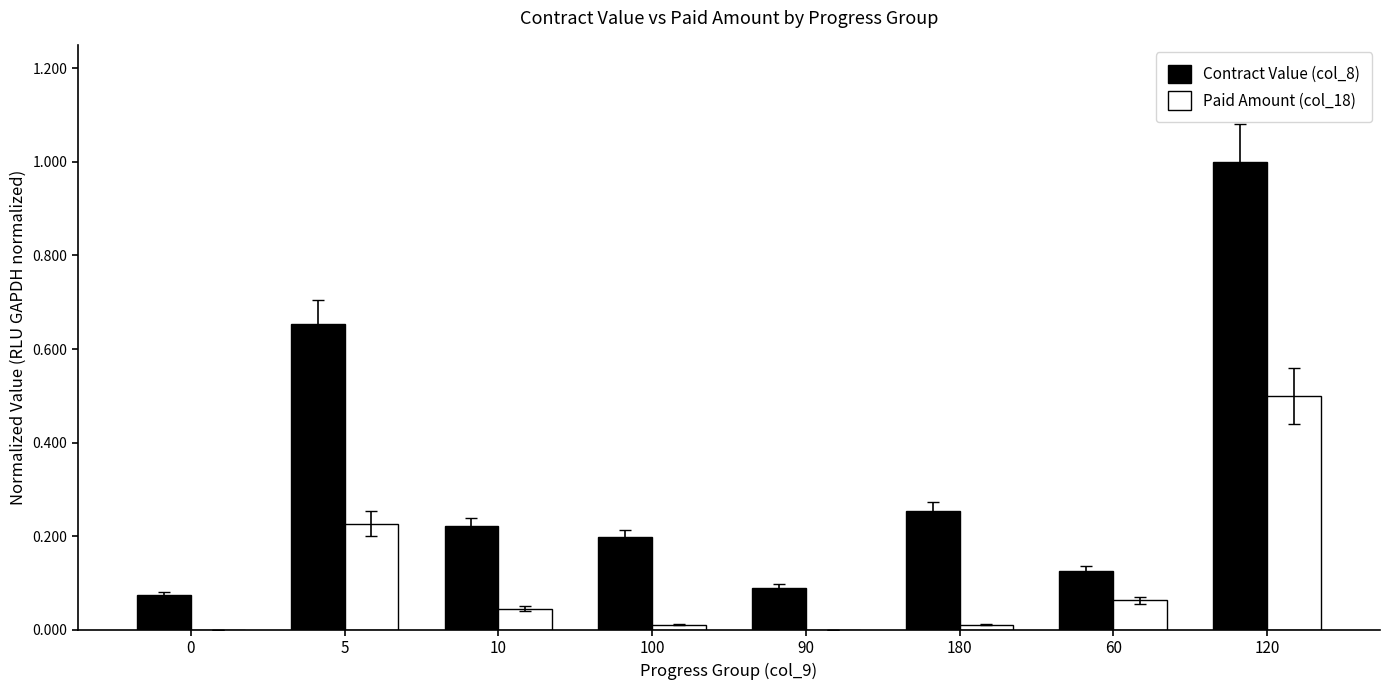

What is the sum of all Paid Amount (col_18) values?

0.9